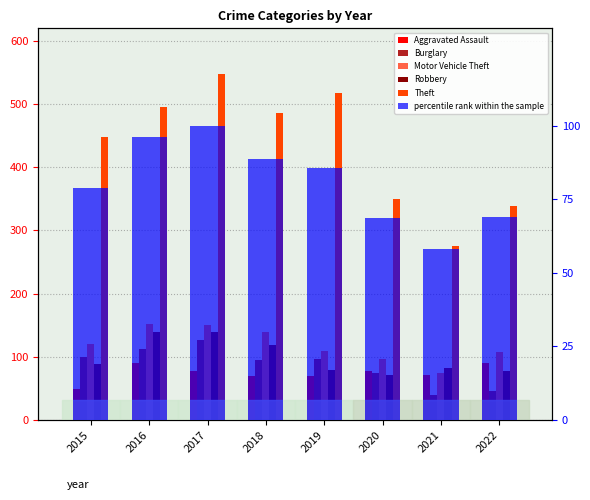

Reading right to left, list all the values displayed in this chart.

Aggravated Assault: 2022=90	2021=72	2020=77	2019=69	2018=69	2017=78	2016=91	2015=49
Burglary: 2022=46	2021=40	2020=74	2019=96	2018=95	2017=127	2016=112	2015=100
Motor Vehicle Theft: 2022=108	2021=74	2020=97	2019=110	2018=139	2017=150	2016=152	2015=120
Robbery: 2022=78	2021=82	2020=71	2019=79	2018=118	2017=140	2016=139	2015=88
Theft: 2022=338	2021=276	2020=350	2019=517	2018=486	2017=547	2016=495	2015=448